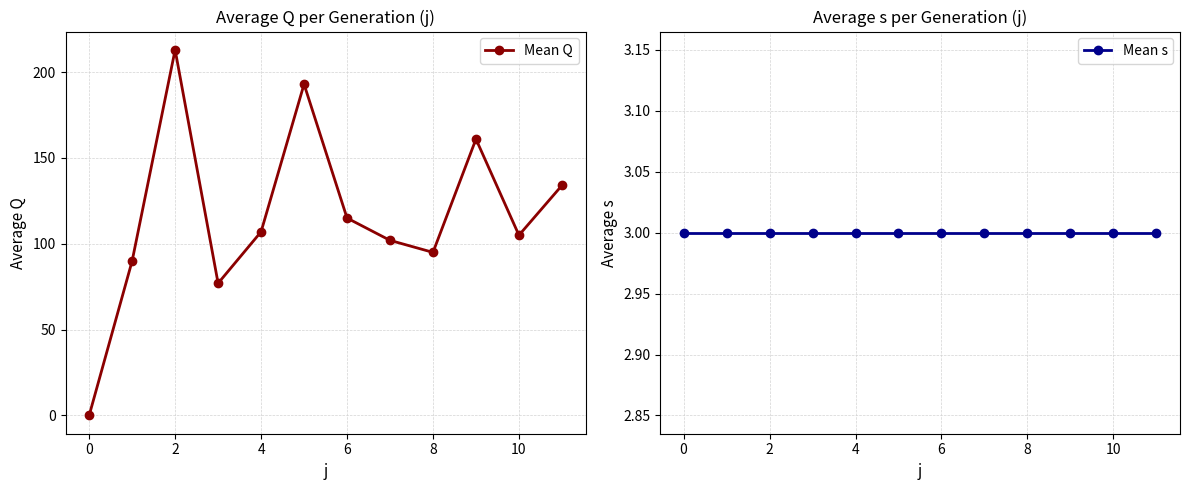

At 8, list the series in order from smallest to largest.

Mean s, Mean Q